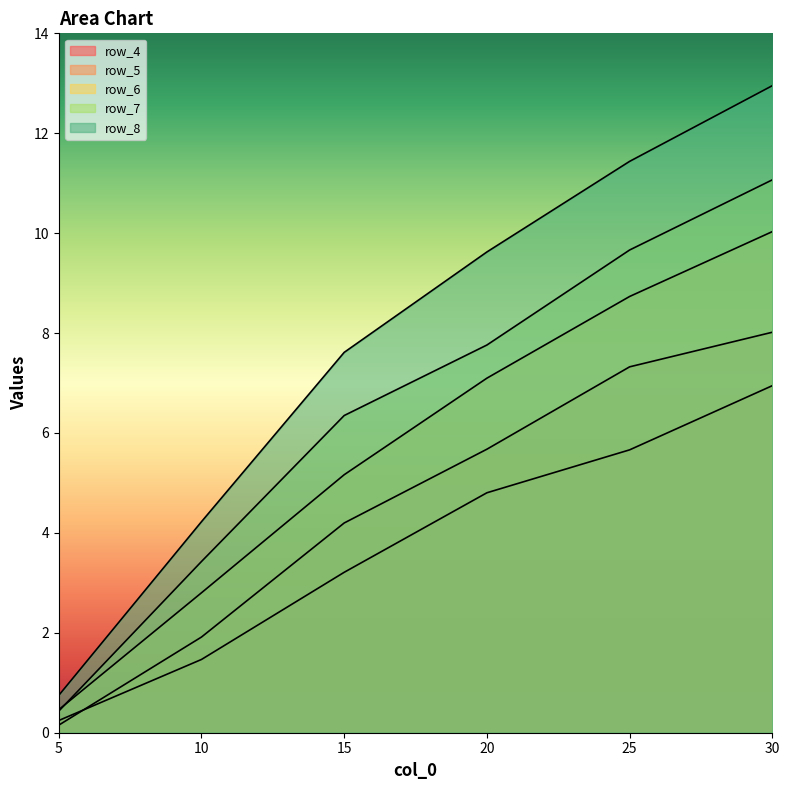

How many lines are shown in the chart?

5